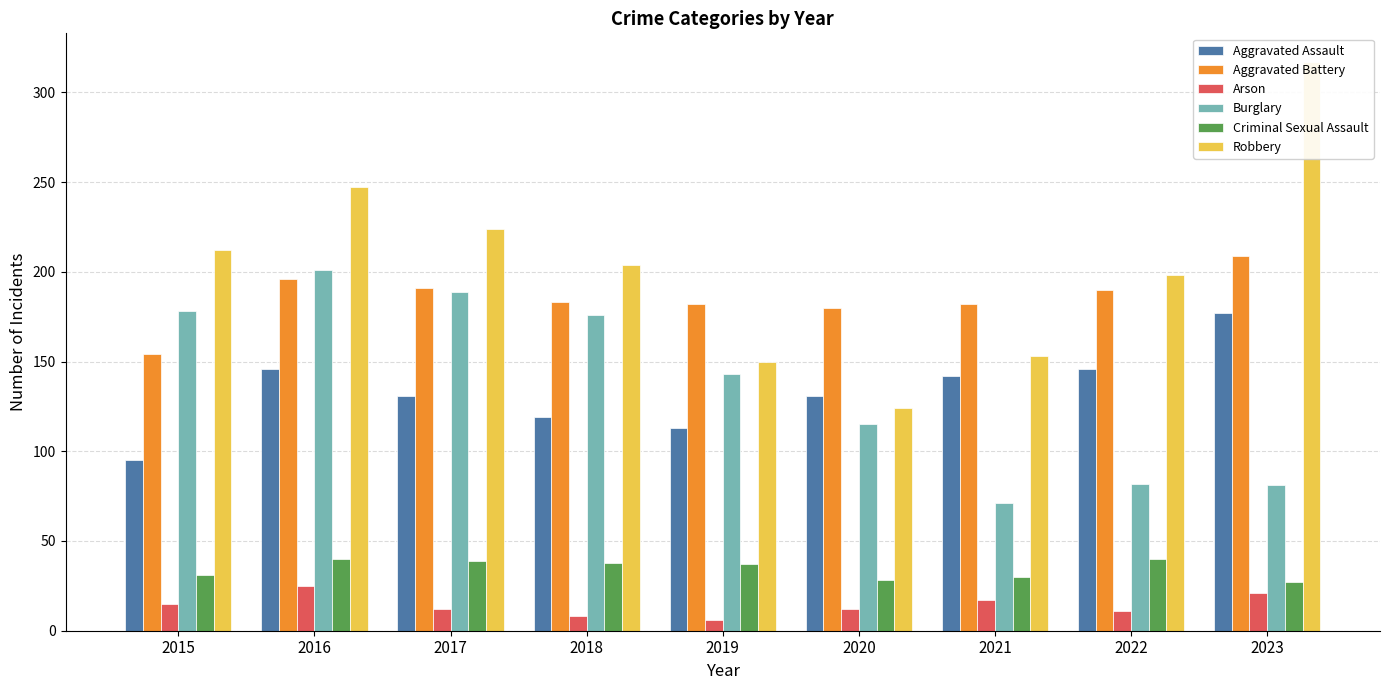

Reading left to right, transcribe all the data shown in this chart.

Aggravated Assault: 95	146	131	119	113	131	142	146	177
Aggravated Battery: 154	196	191	183	182	180	182	190	209
Arson: 15	25	12	8	6	12	17	11	21
Burglary: 178	201	189	176	143	115	71	82	81
Criminal Sexual Assault: 31	40	39	38	37	28	30	40	27
Robbery: 212	247	224	204	150	124	153	198	317